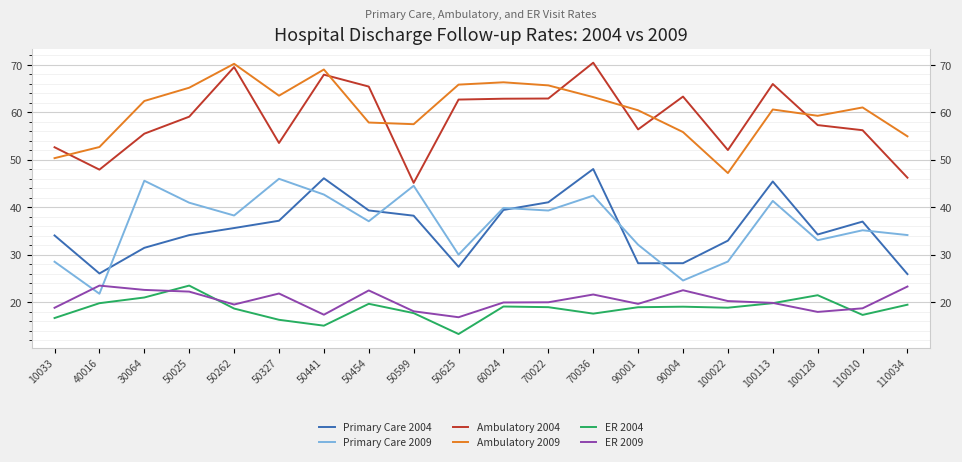

What is the approximate value of Ambulatory 2004 at 50262?

69.6